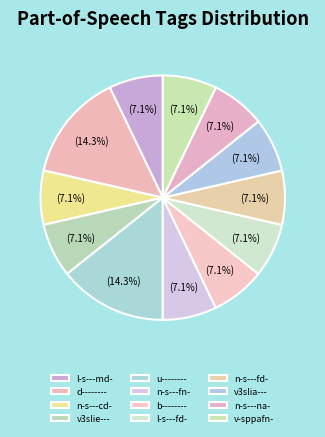

To the nearest percent, what percentage of the pie is n-s---na-?

7%